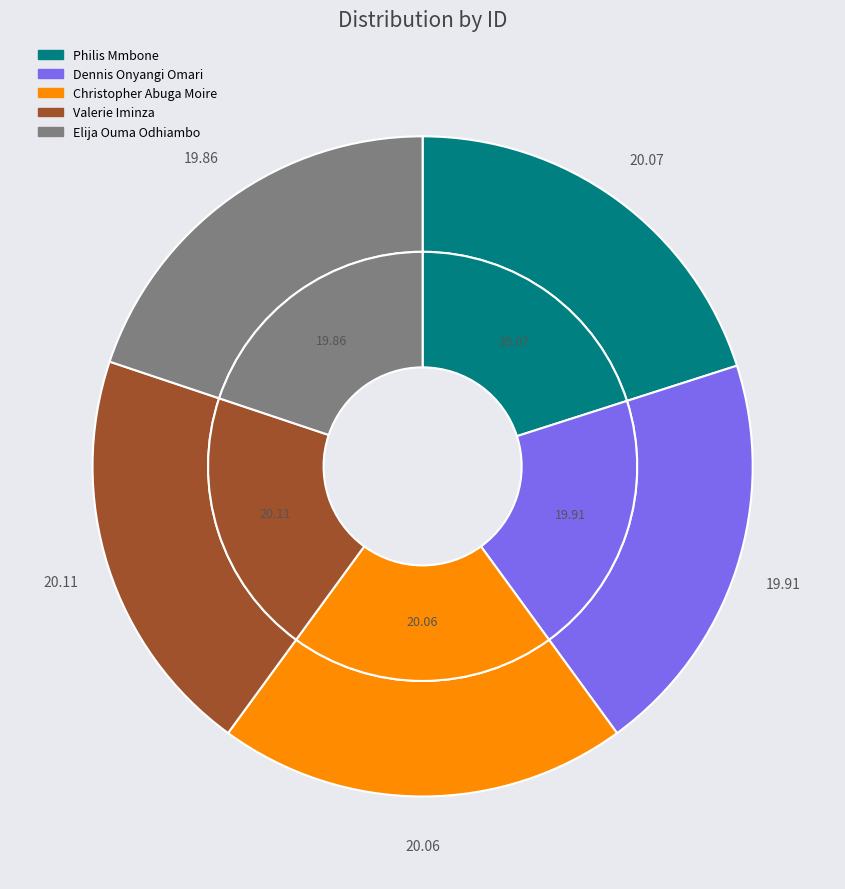

What percentage is NOT represented by 143242?

79.9%